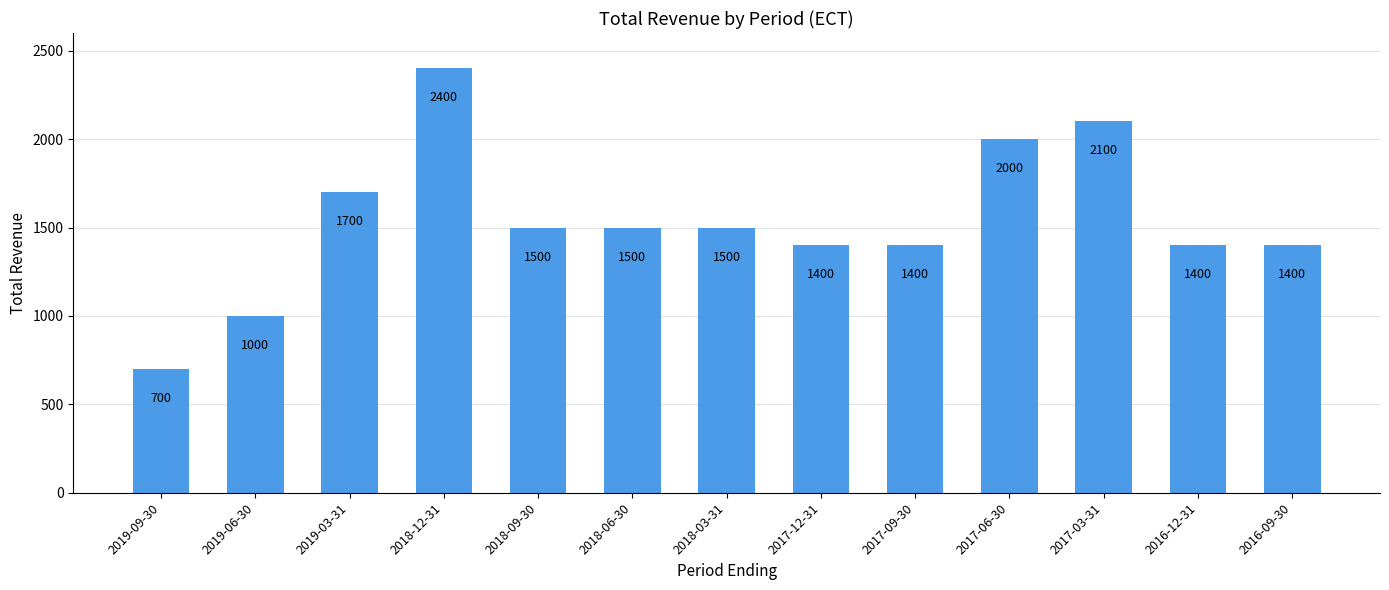

Where does the data first go above 1500?

2019-03-31